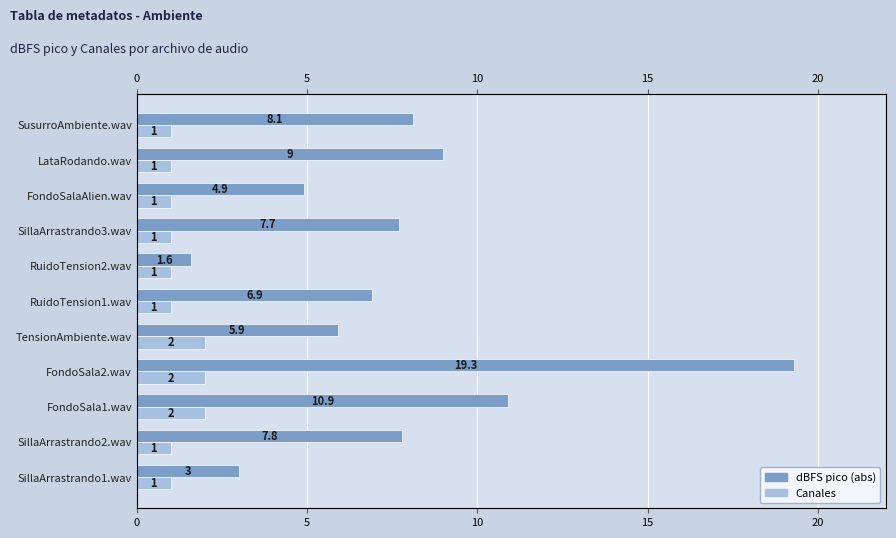

How many bars are there in each group?

2